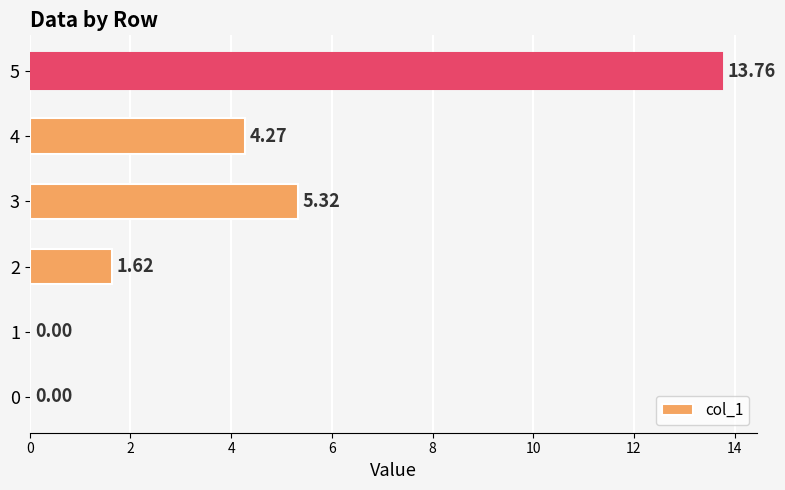

What is the sum of all values?

25.0